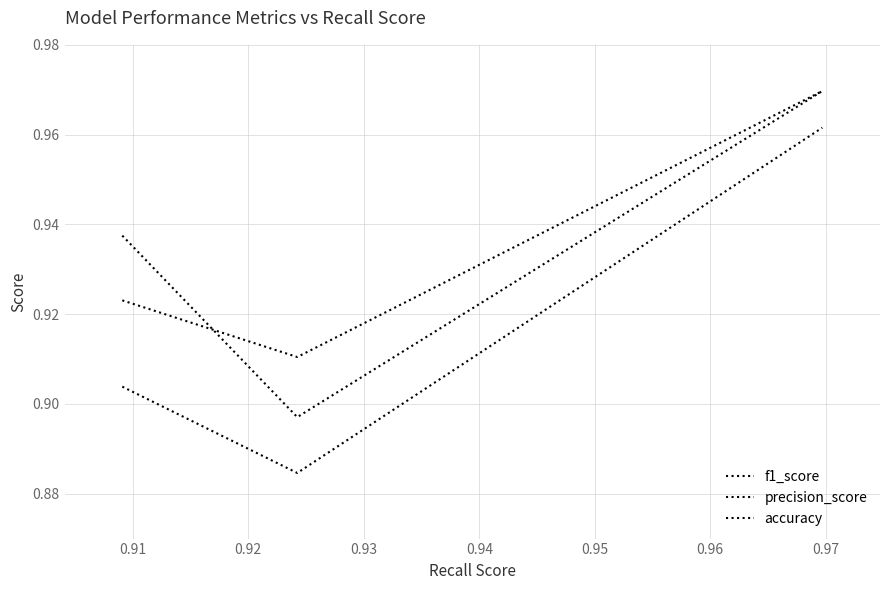

Is this an area chart (filled region under the line)?

No